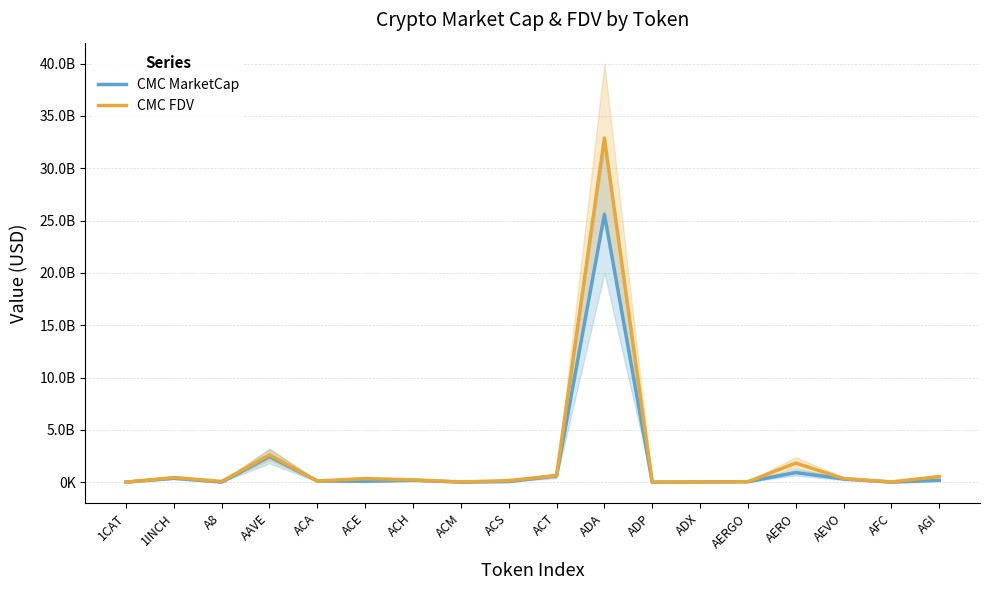

Rank the categories by CMC FDV value from highest to lowest.

ADA, AAVE, AERO, ACT, AGI, 1INCH, AEVO, ACE, ACH, ACS, ACA, A8, AERGO, AFC, ACM, ADX, ADP, 1CAT